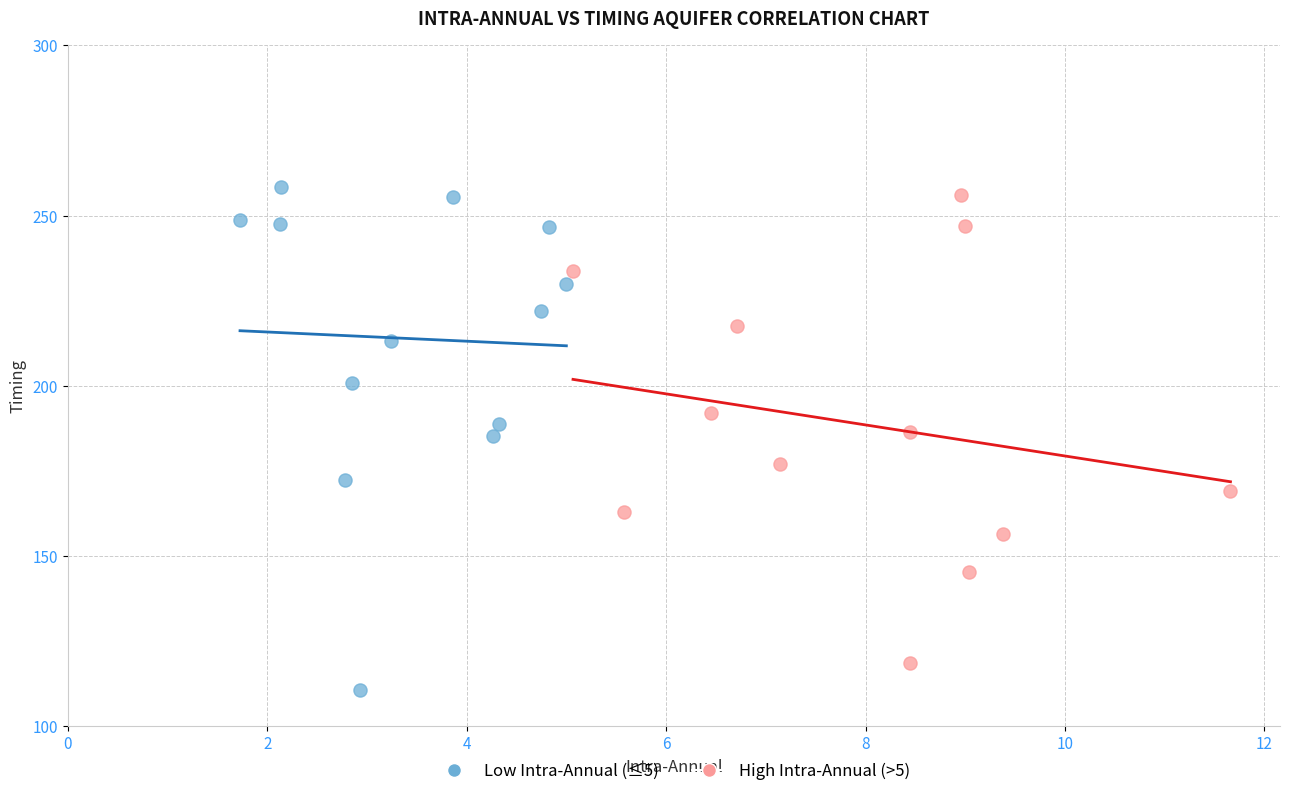

What are all the series names shown in the legend?

Low Intra-Annual (≤5), High Intra-Annual (>5)